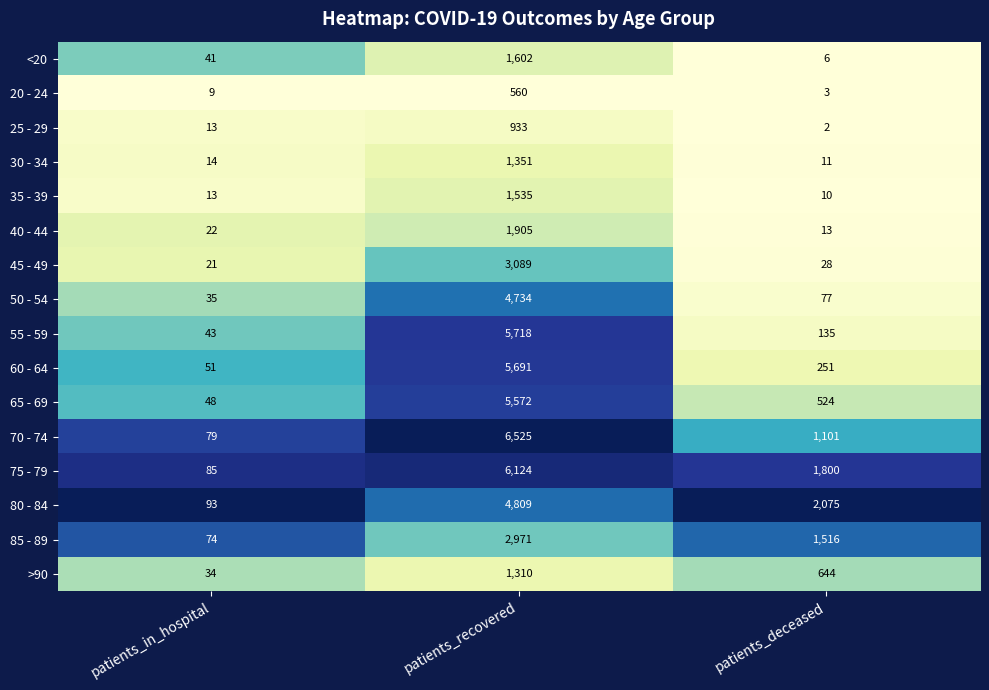

Which category has the lowest value in the 50 - 54 series?

patients_in_hospital